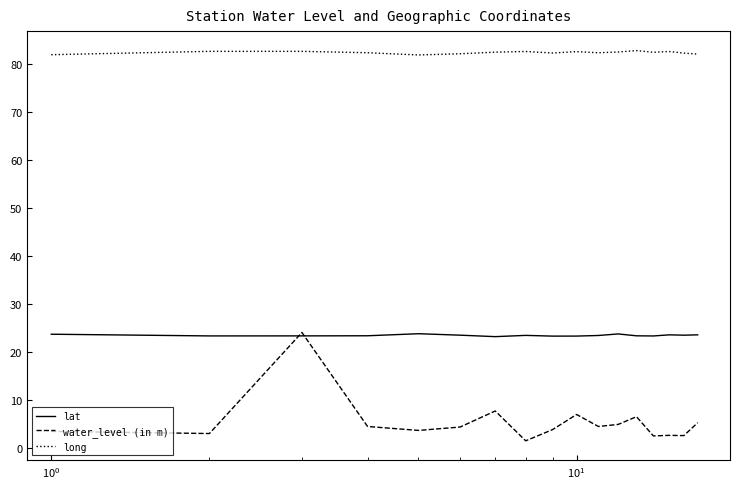

Which series has the widest spread of values?

water_level (in m)